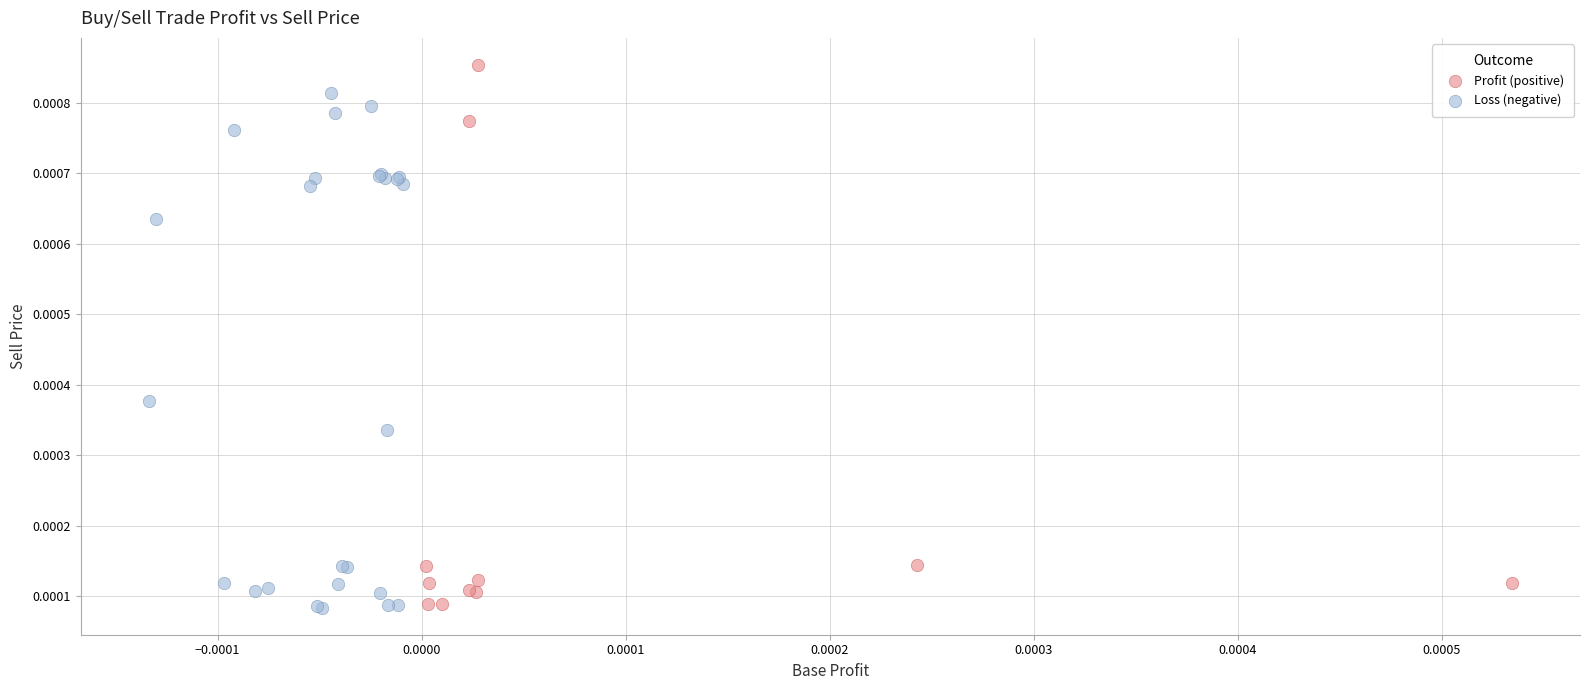

Which series has the largest Y range (max minus min)?

Profit (positive)